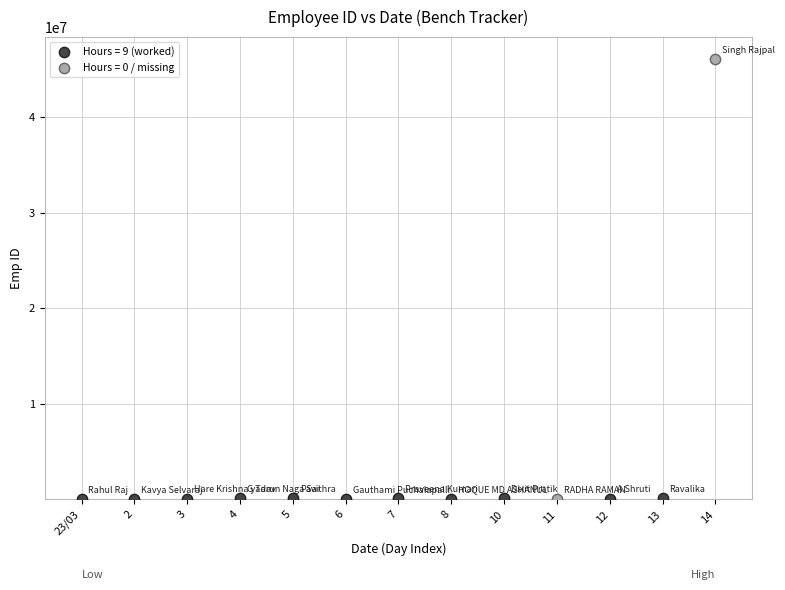

What are all the series names shown in the legend?

Hours = 9 (worked), Hours = 0 / missing